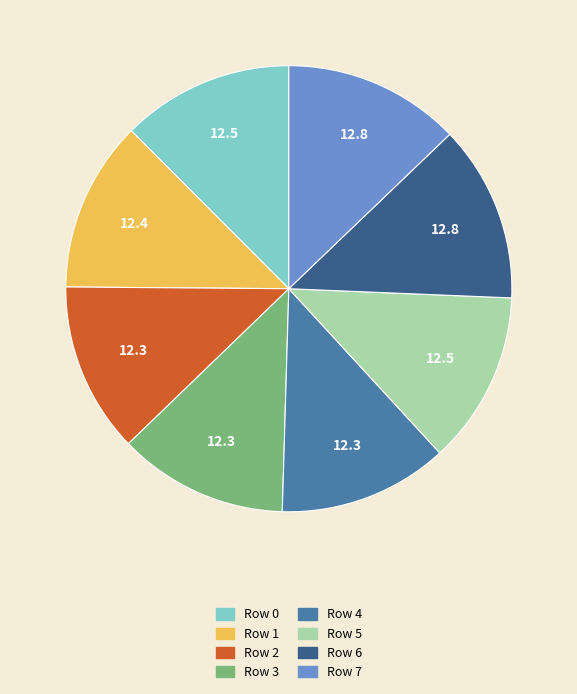

What is the ratio of the value at Row 5 to the value at Row 3?

1.0